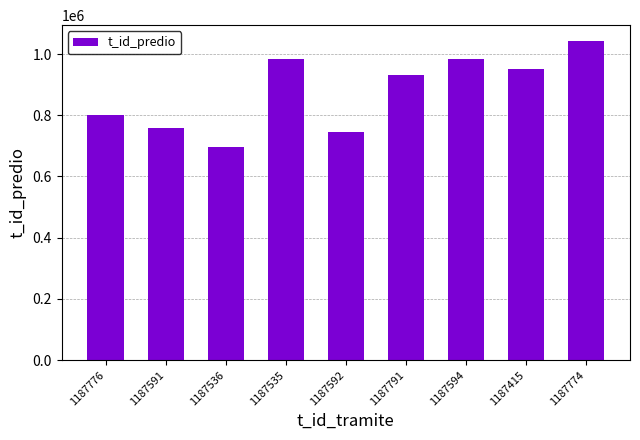

Does the chart contain any negative values?

No